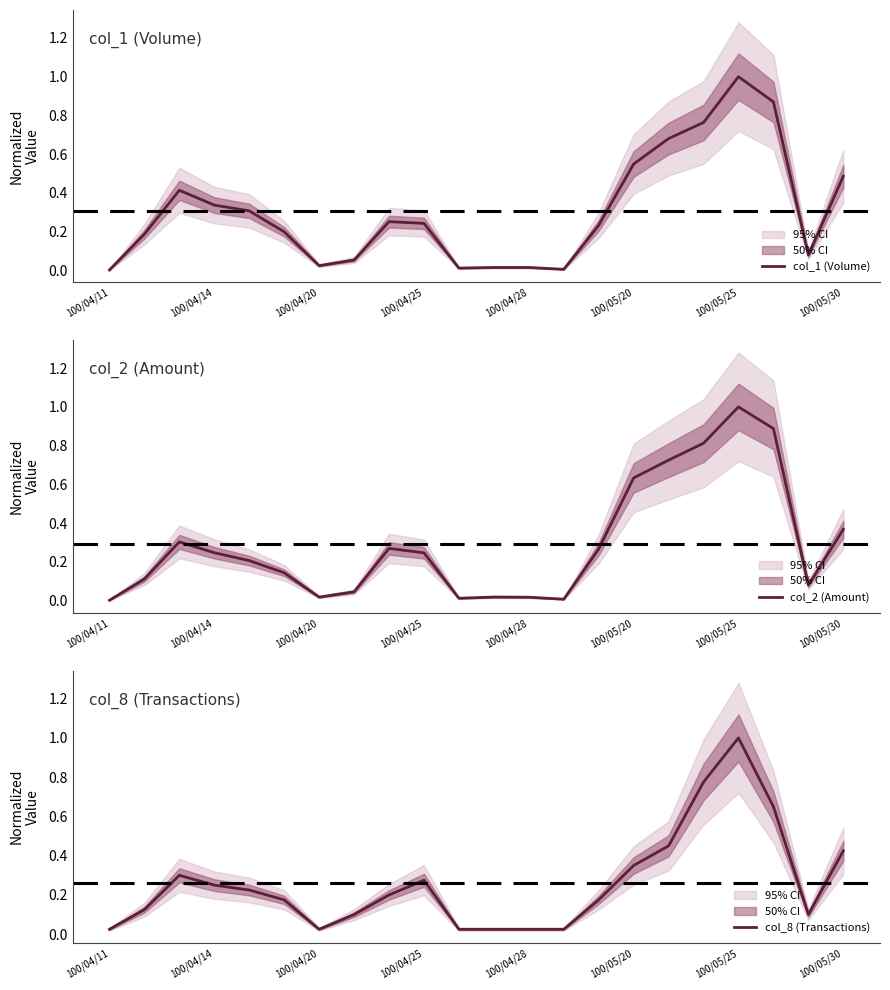

Is it true that col_1 (Volume) equals 0.0 at 100/05/30?

False